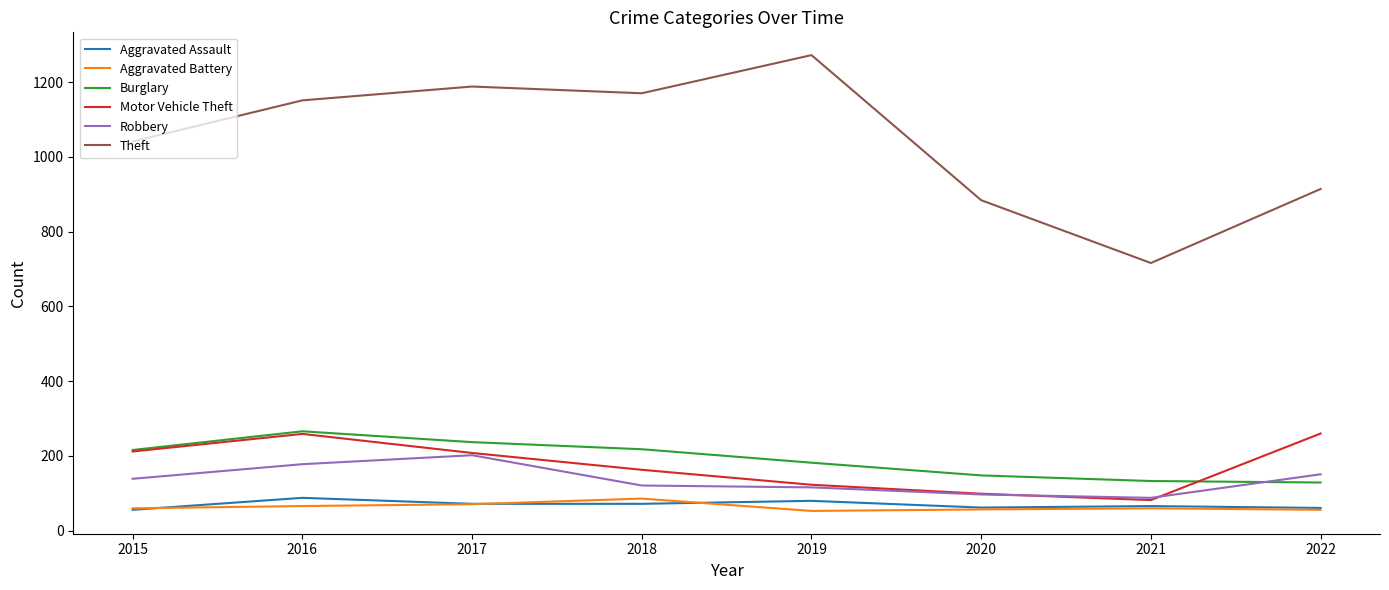

What is the total value across all series at 2015?

1724